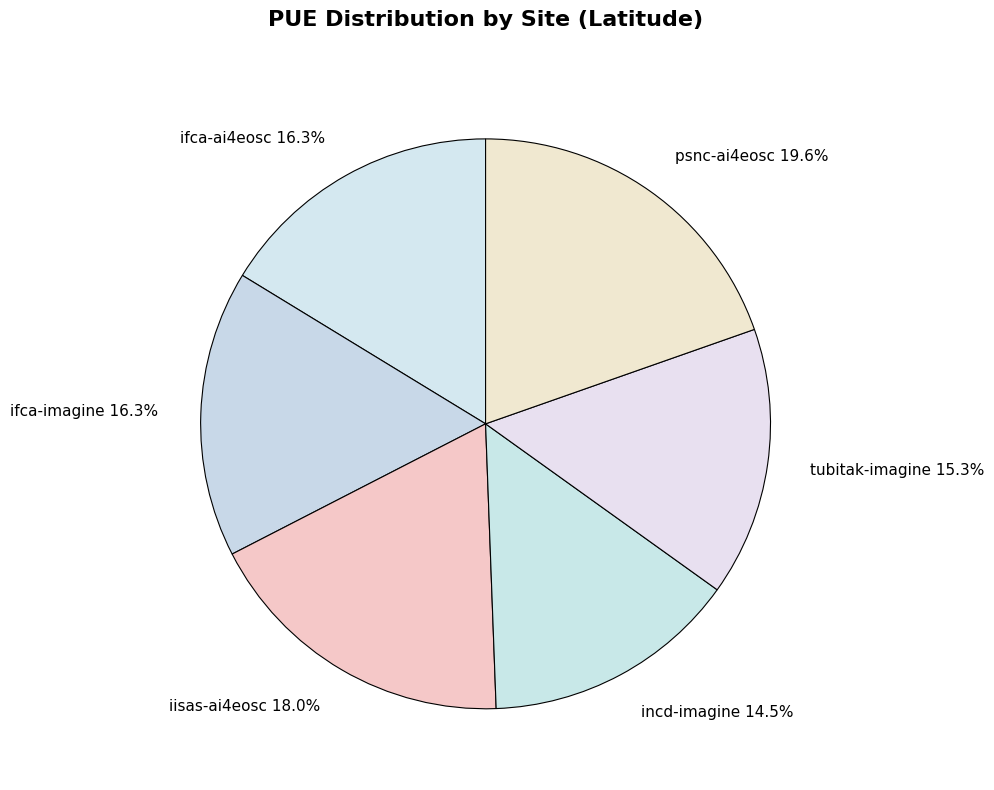

Which category has the biggest portion of the pie?

psnc-ai4eosc